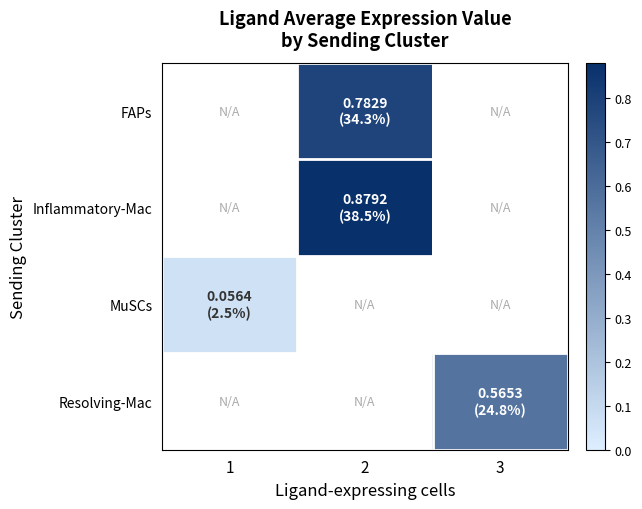

Which series has the widest spread of values?

MuSCs